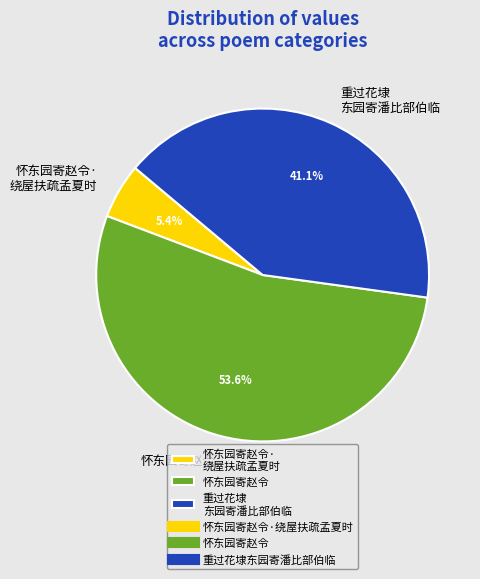

Which has a higher value, 怀东园寄赵令· 绕屋扶疏孟夏时 or 怀东园寄赵令?

怀东园寄赵令